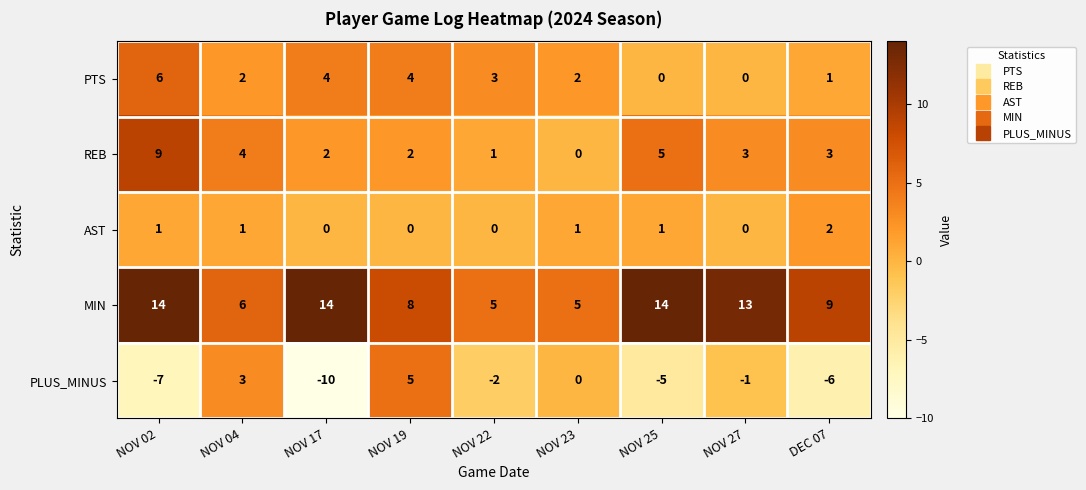

The AST series shows 0 at NOV 19. True or false?

True